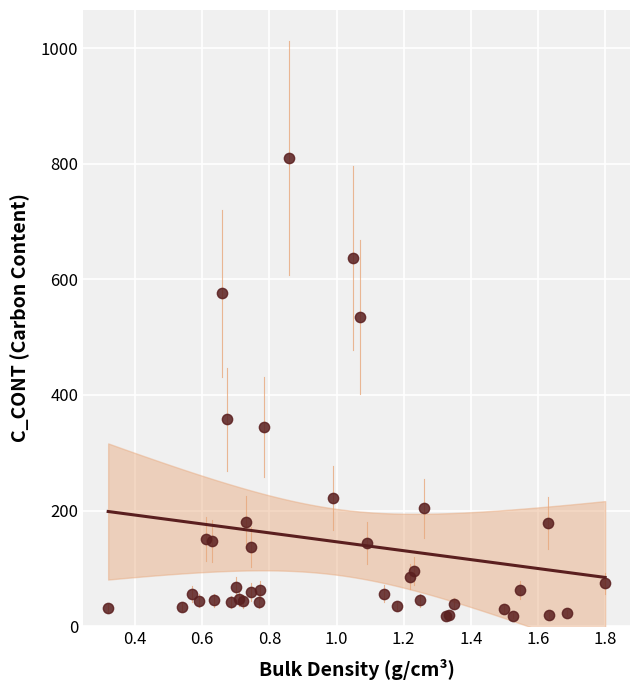

What Y value in the scatter plot is closest to 414?

357.7